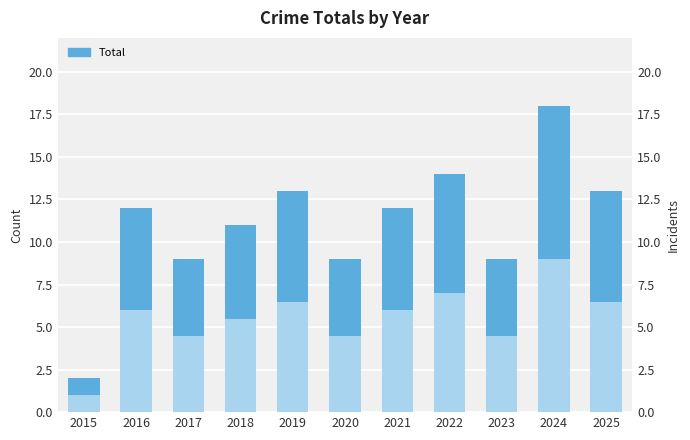

How many bars are there in total?

11